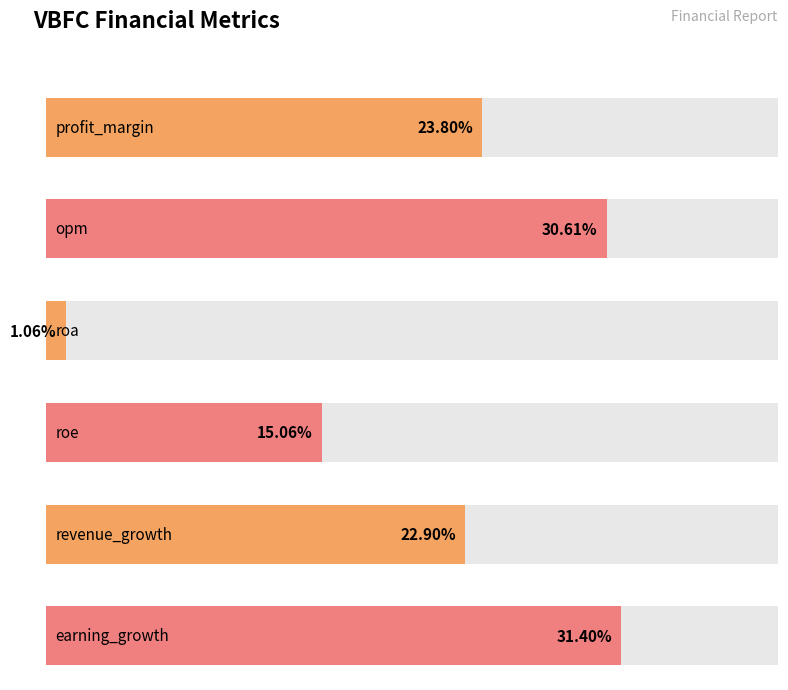

List the labels in order of value, smallest first.

roa, roe, revenue_growth, profit_margin, opm, earning_growth